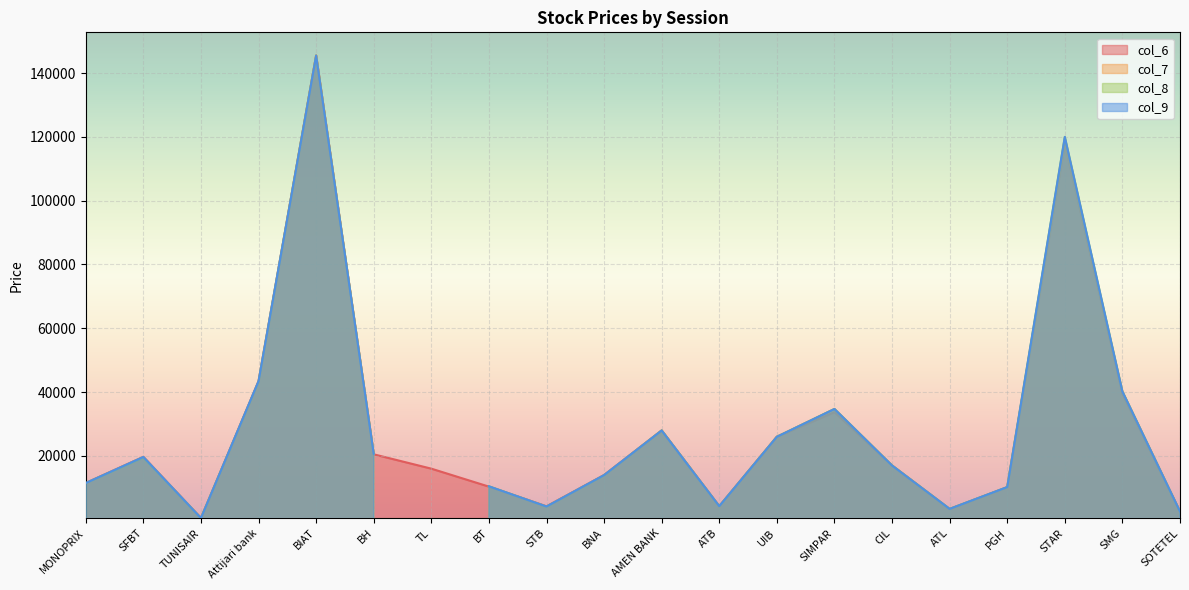

What is the difference between the highest and lowest values at SFBT?

290